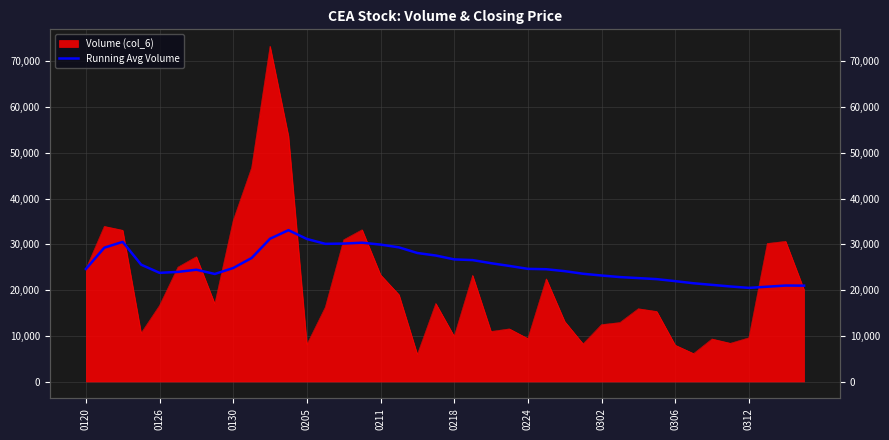

Read the value at 25.

24553.7